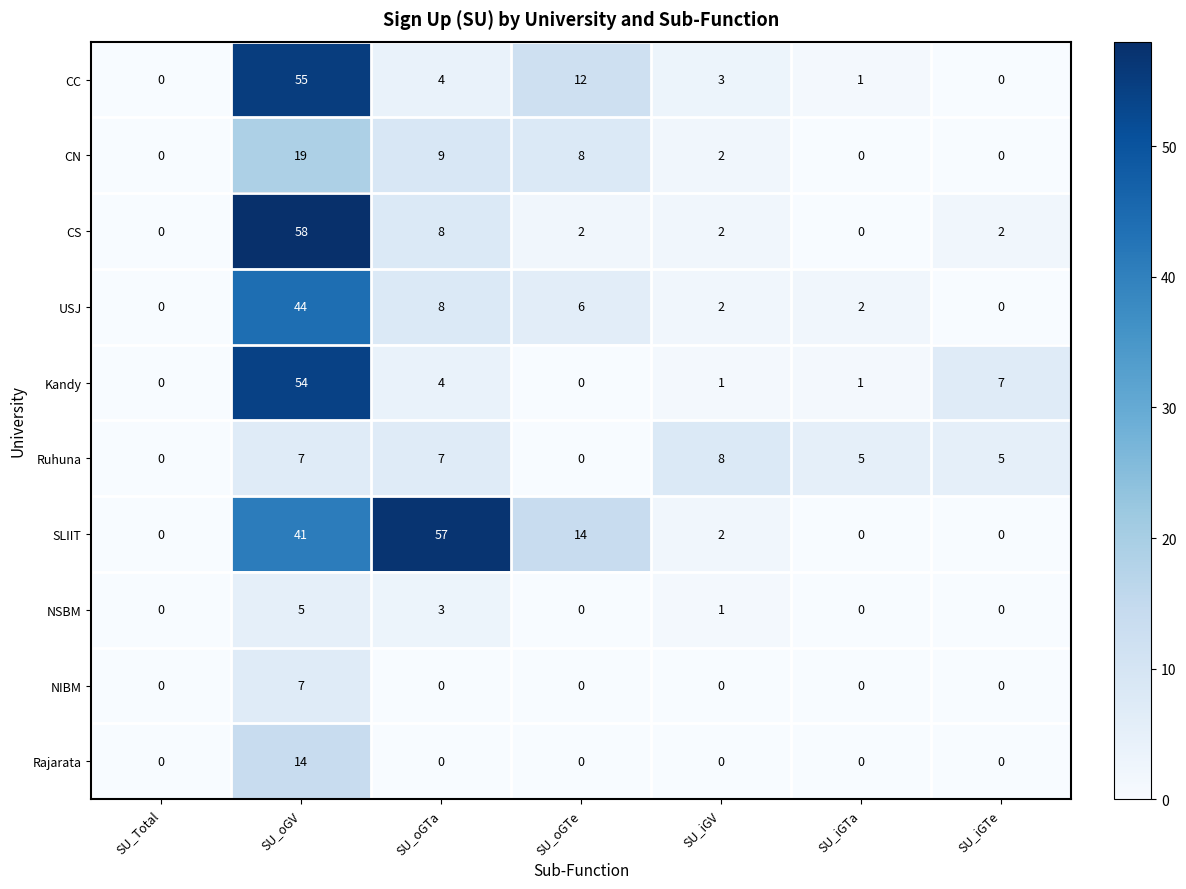

At how many categories does at least one series exceed 31?

2